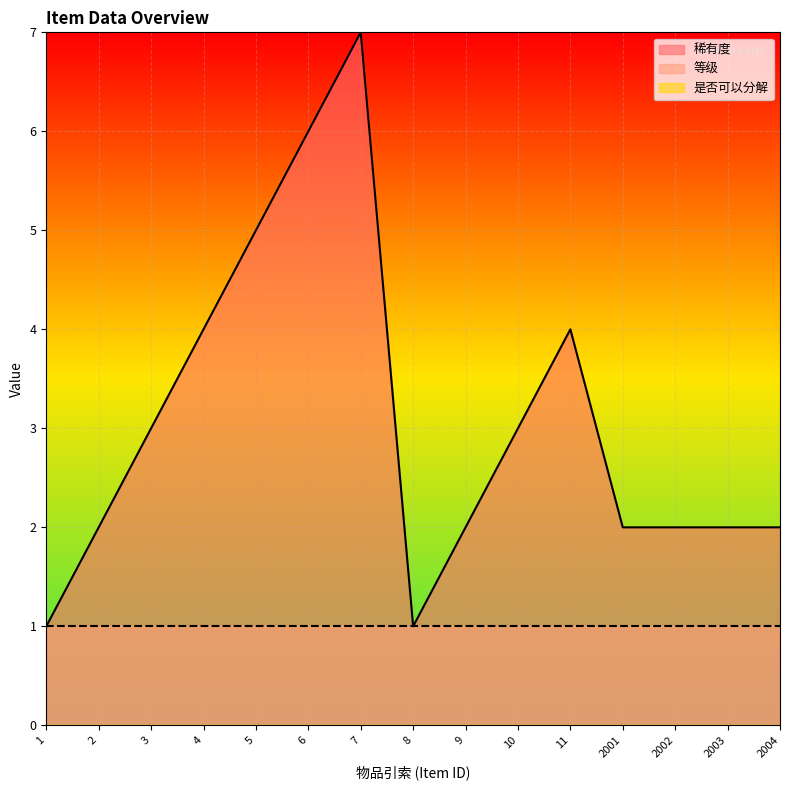

Is the value of 等级 at 1 greater than the value of 稀有度 at 3?

No